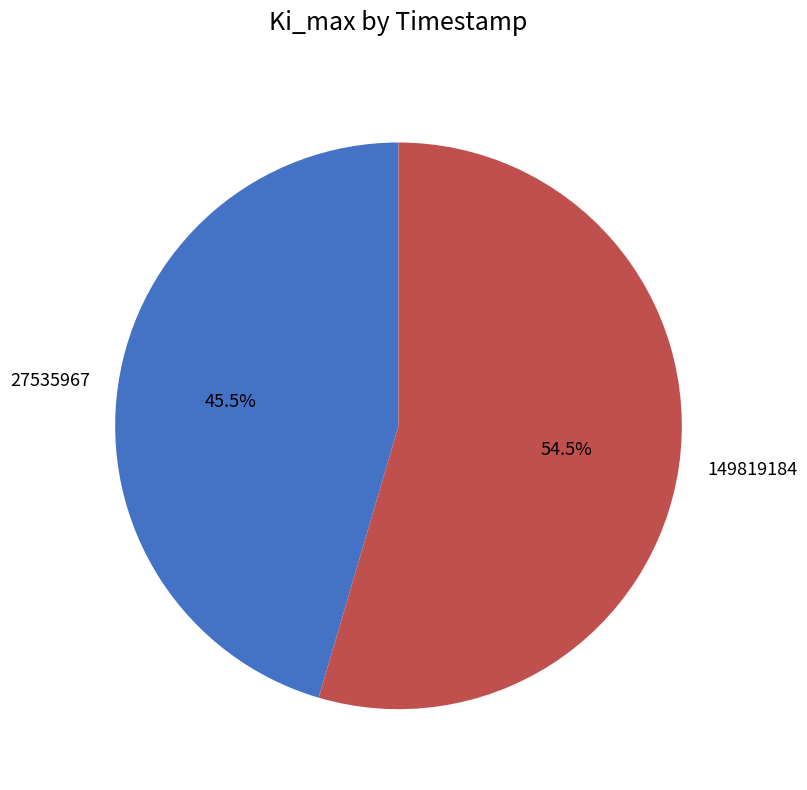

What percentage do 27535967 and 149819184 together represent?

100.0%